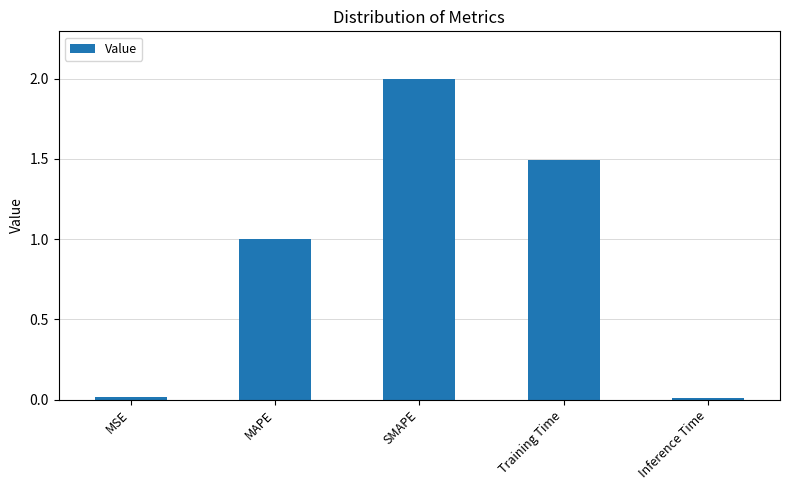

What is the change in value from MAPE to SMAPE?

+1.0